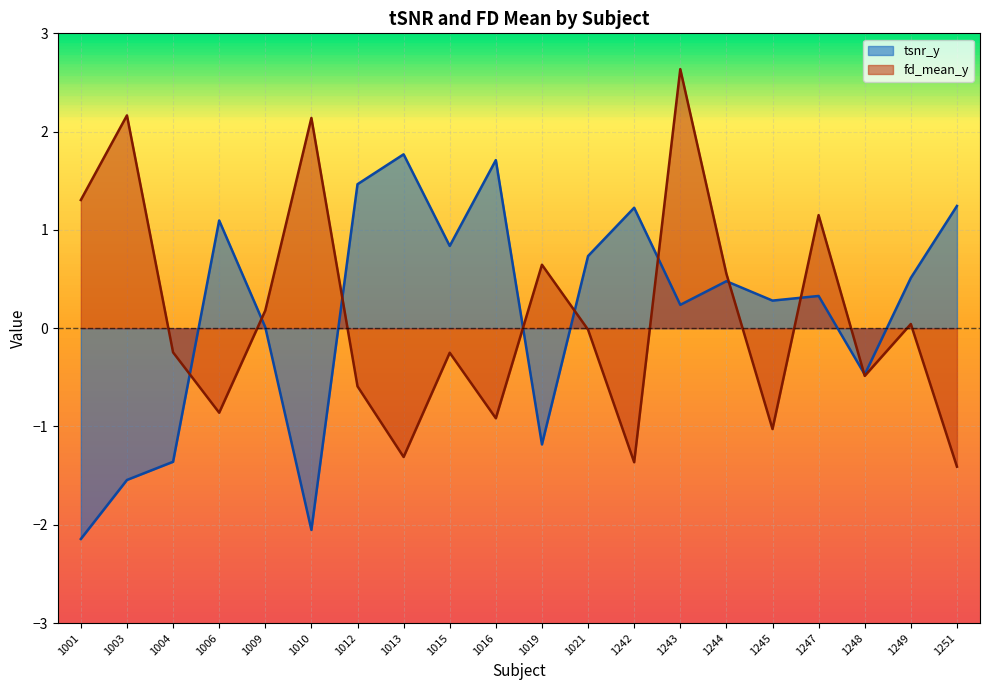

At 1248, list the series in order from smallest to largest.

fd_mean_y, tsnr_y